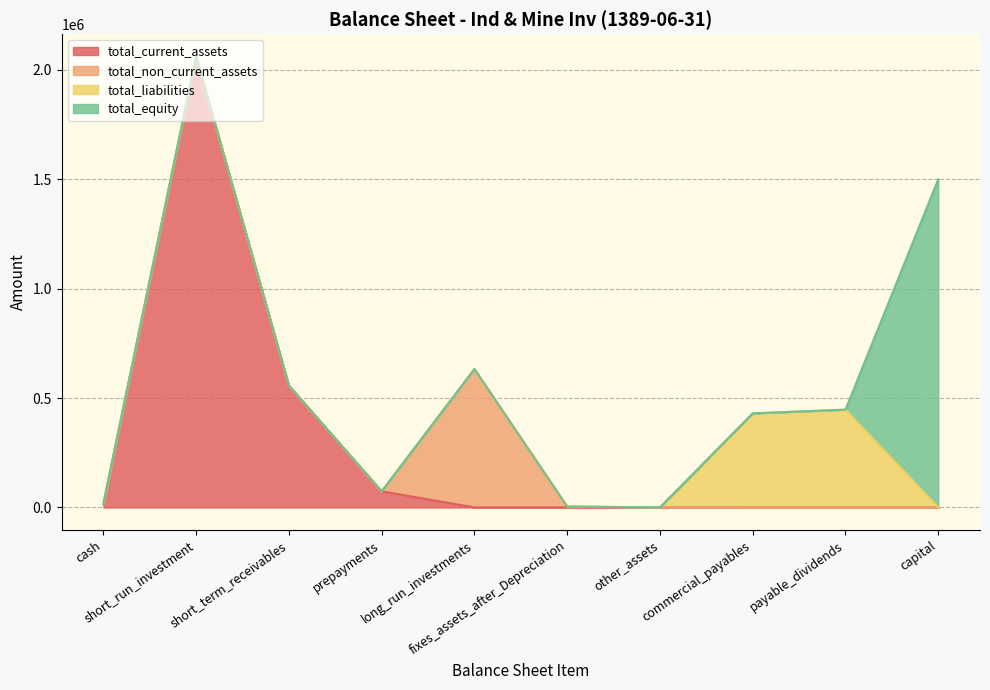

What is the sum of all total_current_assets values?

2706148